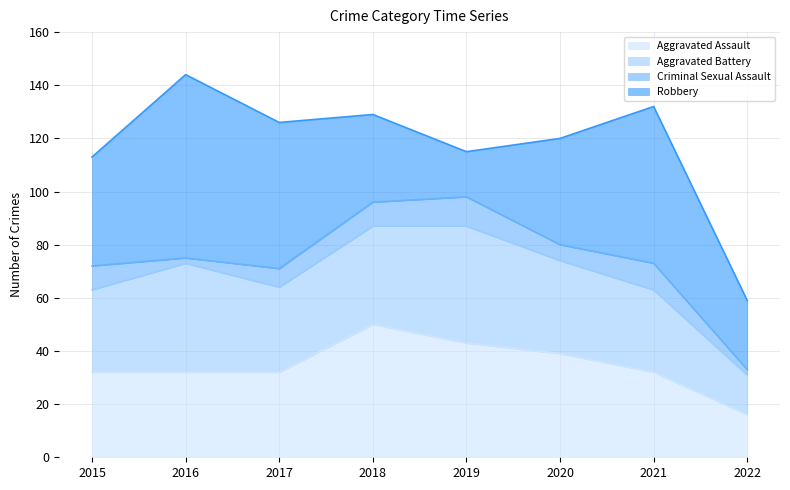

Count the Aggravated Assault values in the range 32 to 43.

6